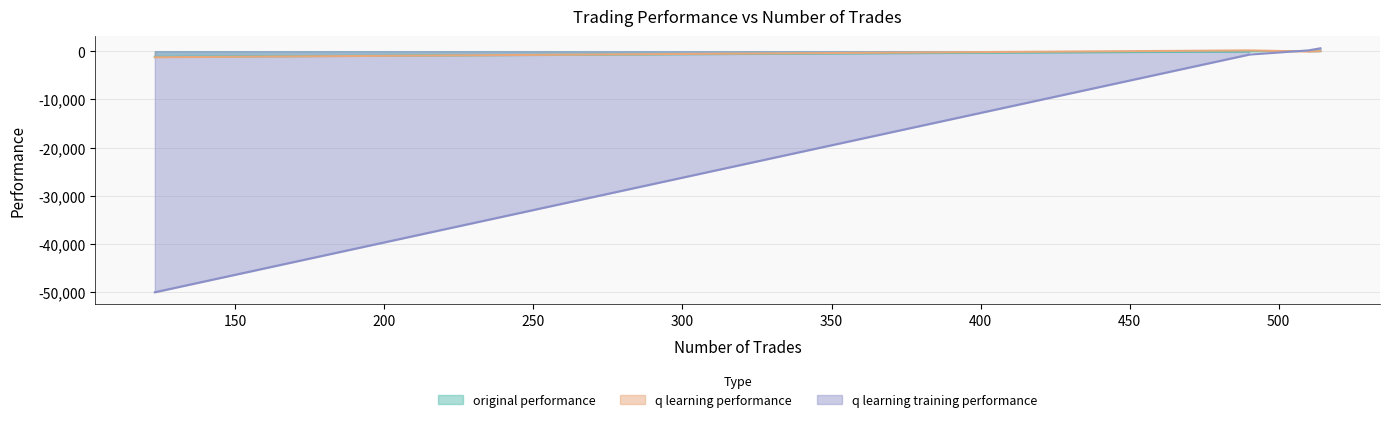

At which category is the sum across all series the highest?

514